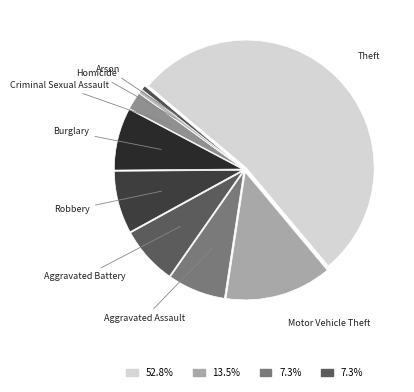

How many slices are in this pie chart?

9